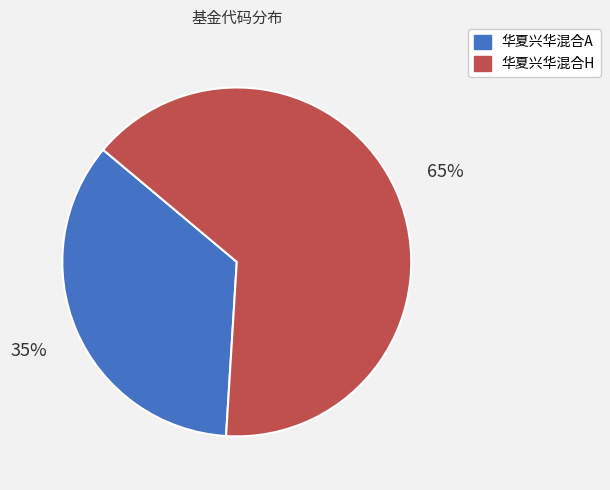

What is the ratio of the value at 华夏兴华混合A to the value at 华夏兴华混合H?

0.5